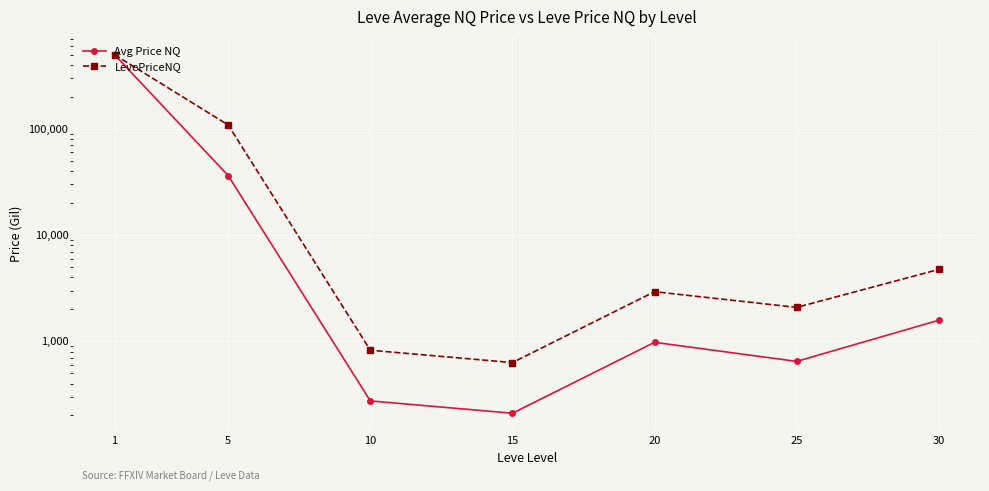

Which series has the largest total across all categories?

LevePriceNQ